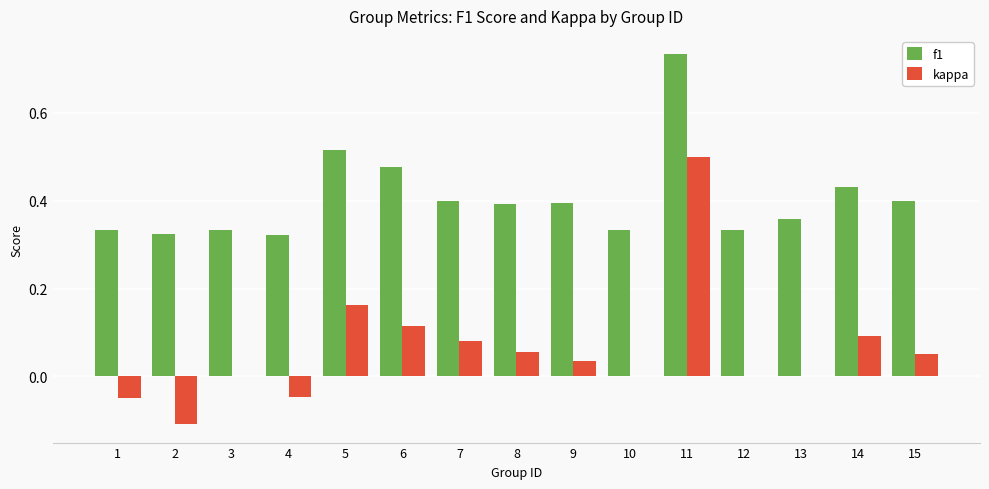

Which series has the largest total across all categories?

f1